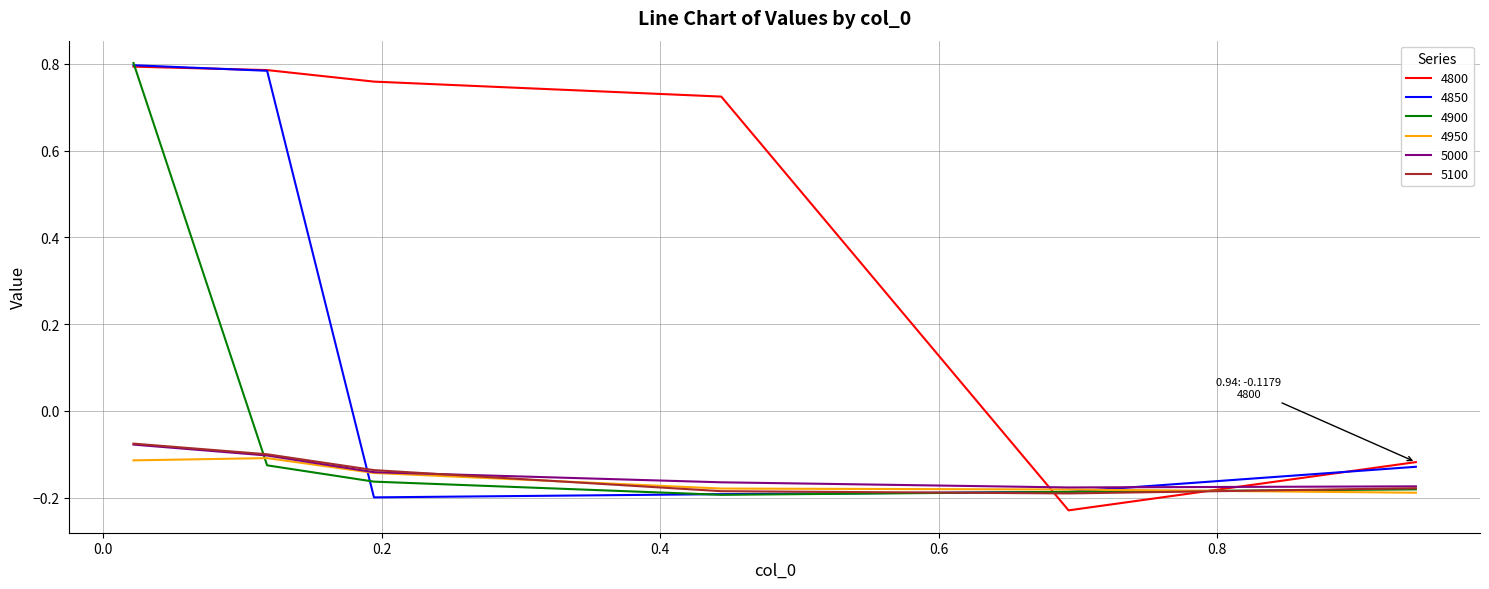

How many lines are shown in the chart?

6